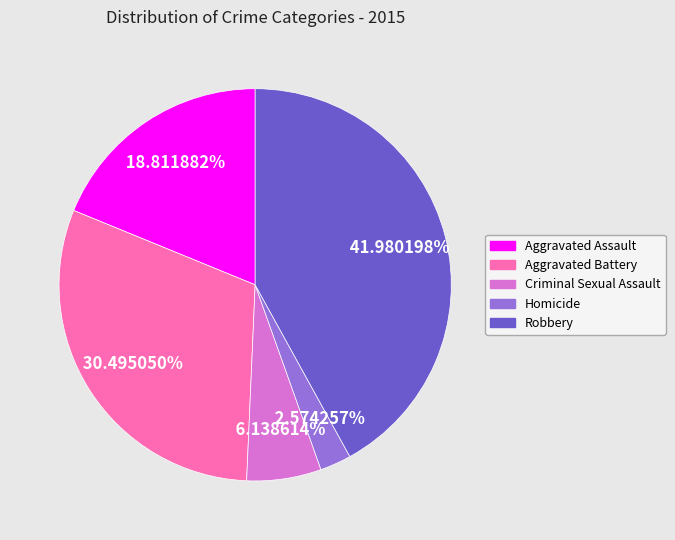

How many slices are in this pie chart?

5